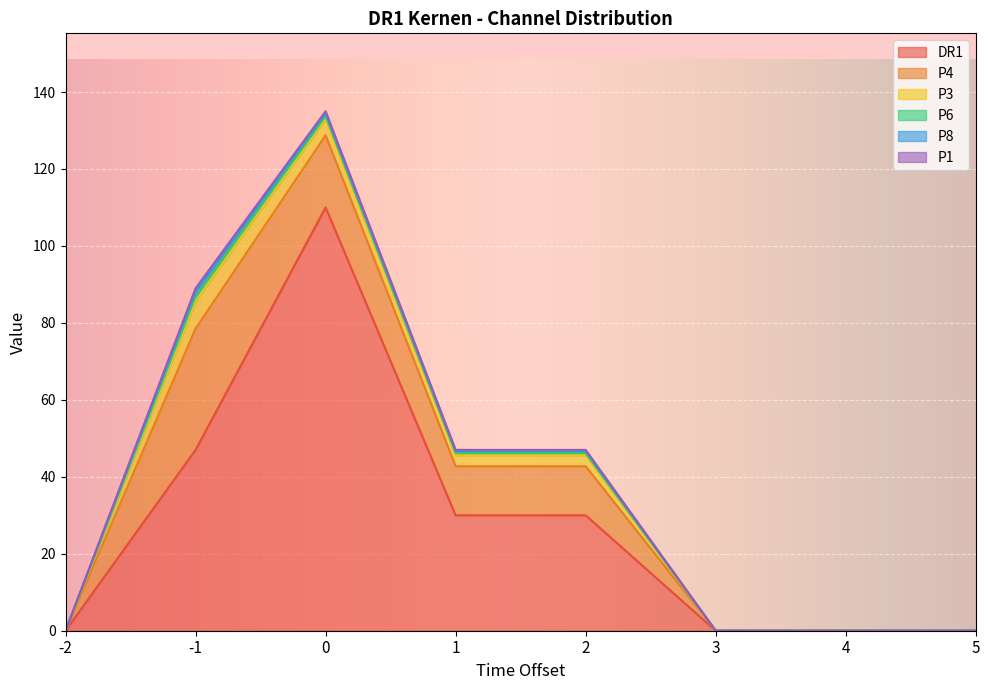

True or false: P3 has more than 0 interior local peaks.

True